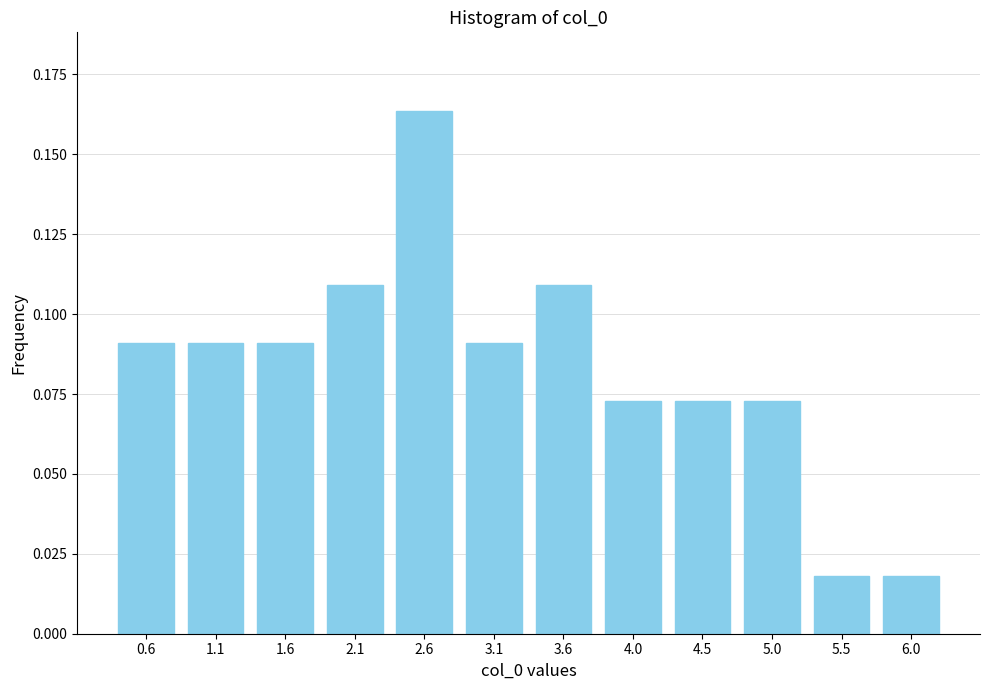

Between 0.6 and 4.0, which is larger?

0.6